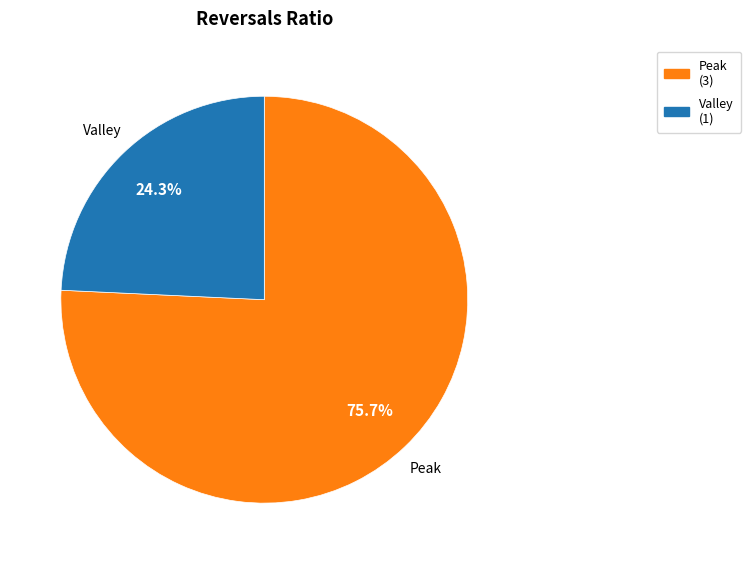

What percentage is NOT represented by Peak?

24.3%